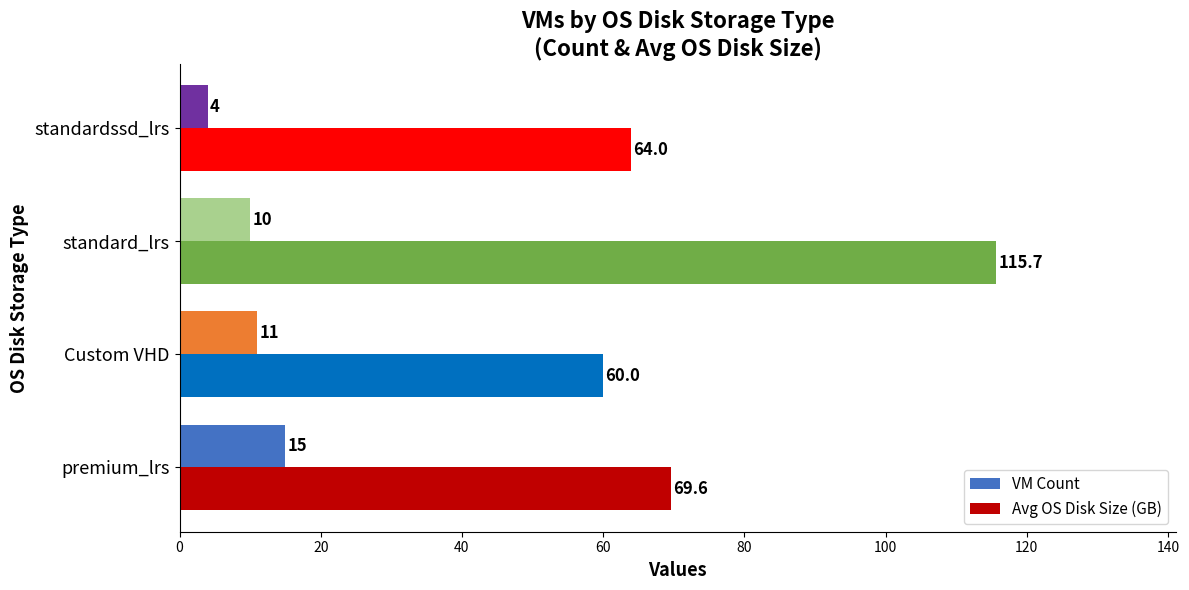

At which category does the chart reach its minimum across all series?

standardssd_lrs